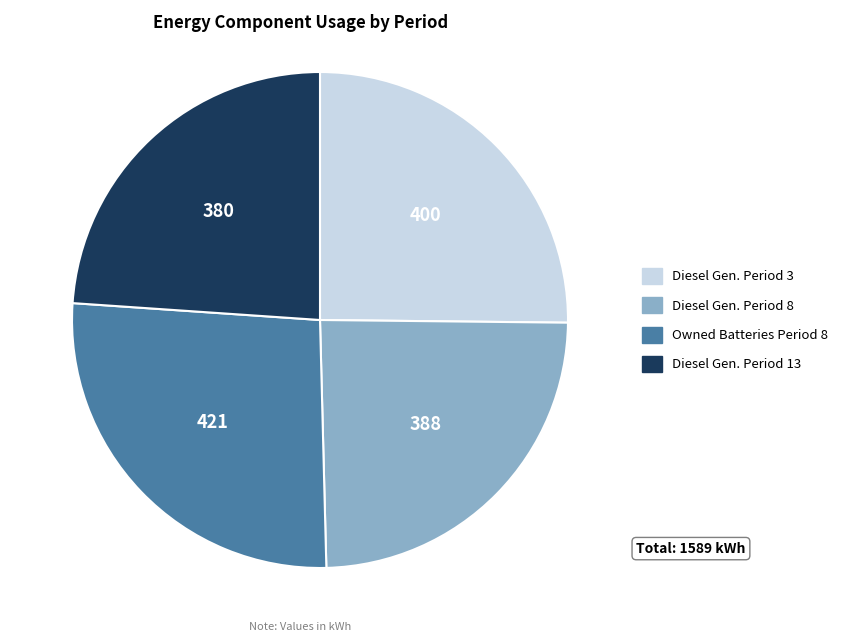

Is there any slice that represents more than half of the pie?

No